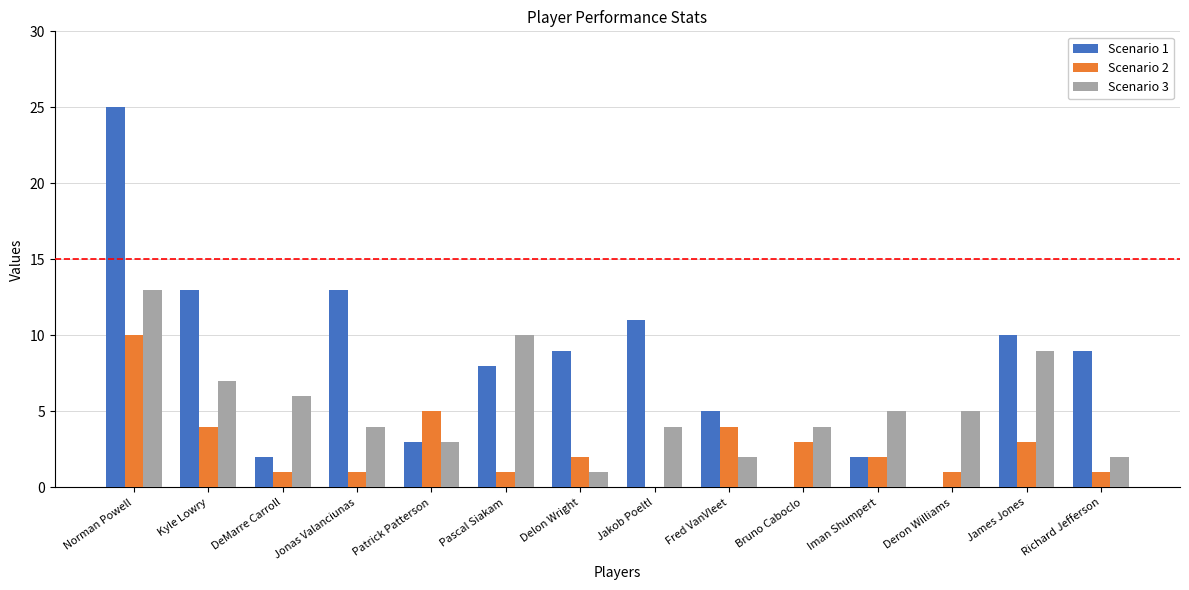

Which series changed the most between James Jones and Richard Jefferson?

Scenario 3